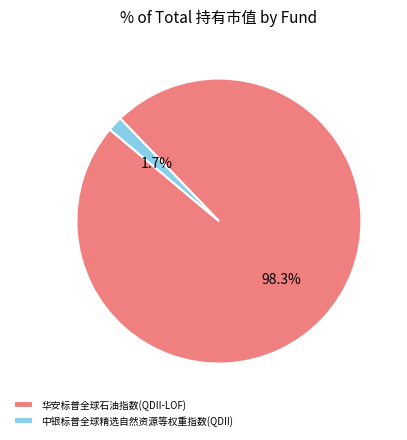

Does any single category account for the majority?

Yes